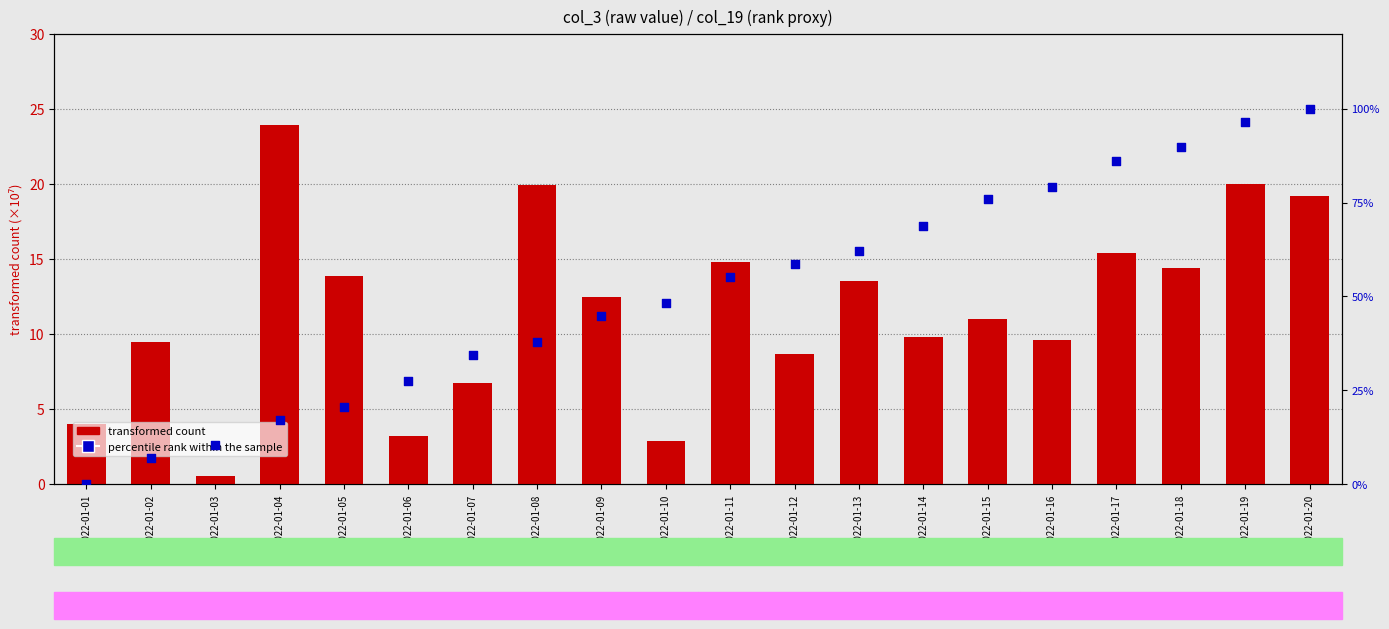

What are all the series names shown in the legend?

transformed count, percentile rank within the sample